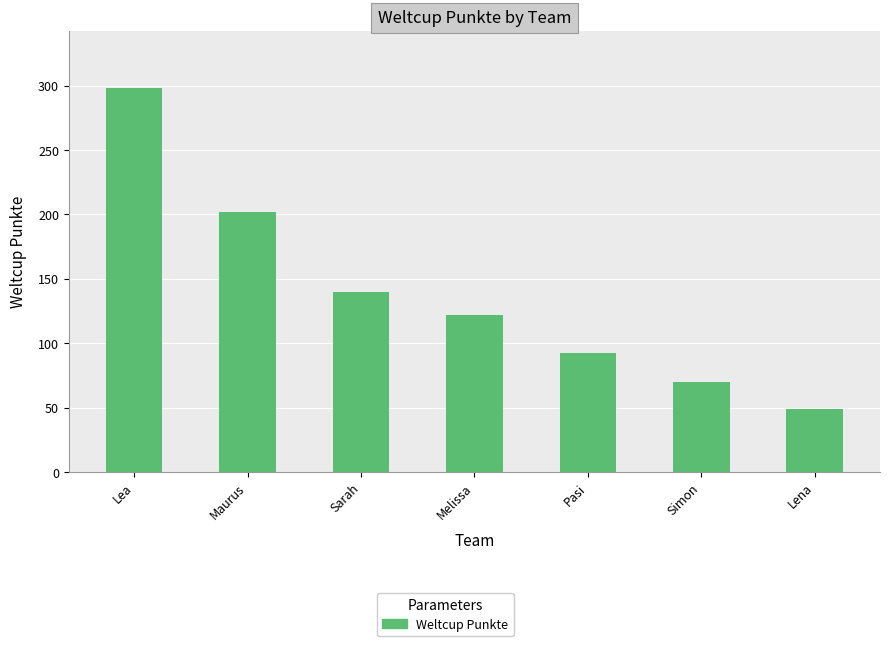

What is the sum of the values at Maurus and Melissa?

324